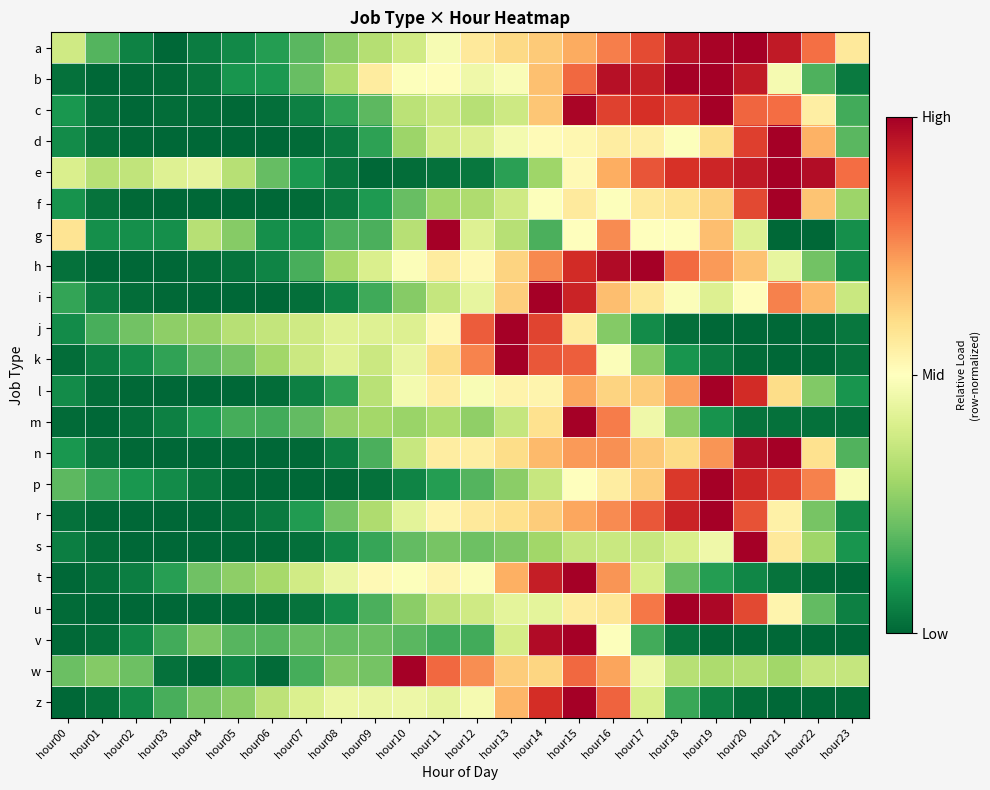

At how many categories does at least one series exceed 0?

24